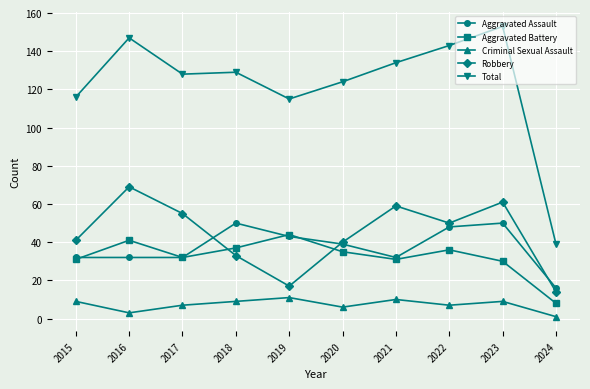

List the series in order of their peak value, highest first.

Total, Robbery, Aggravated Assault, Aggravated Battery, Criminal Sexual Assault